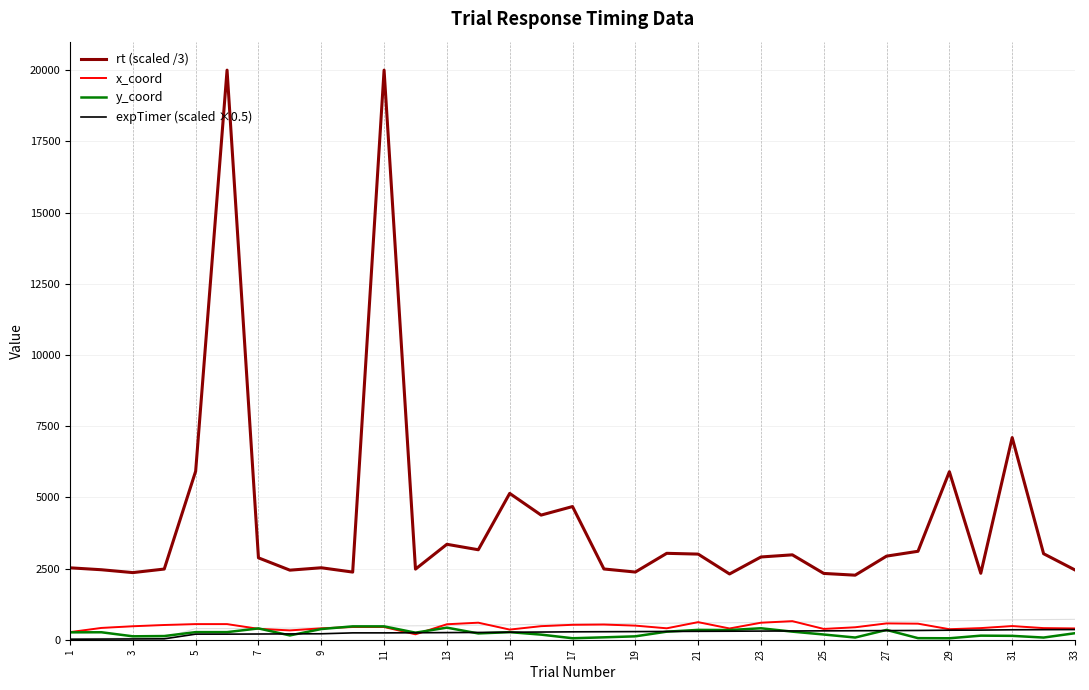

True or false: expTimer (scaled ×0.5) and rt (scaled /3) cross at least once.

False